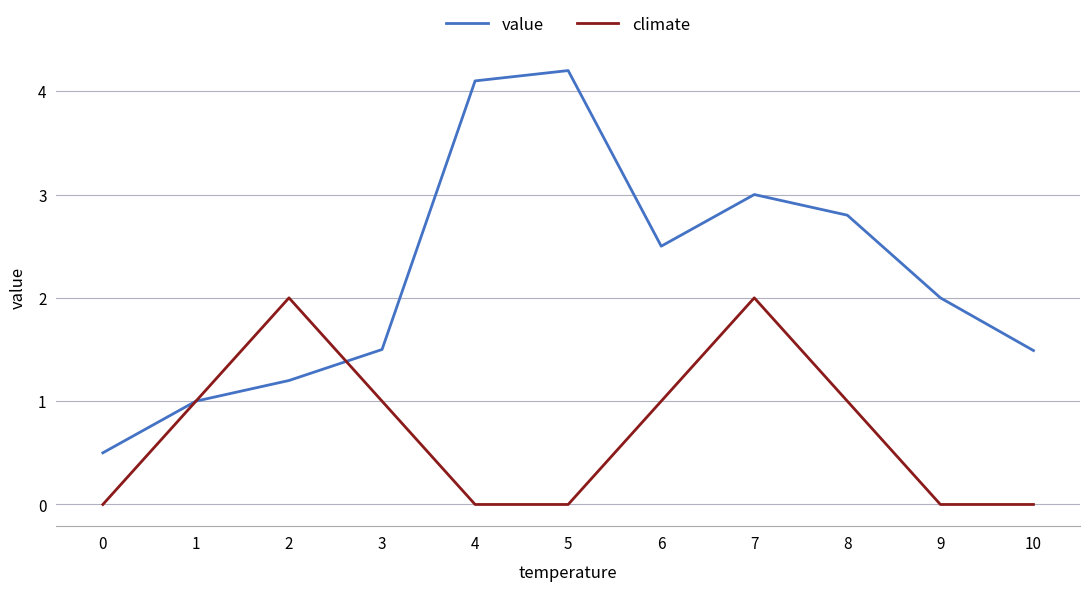

At which category is the sum across all series the highest?

7